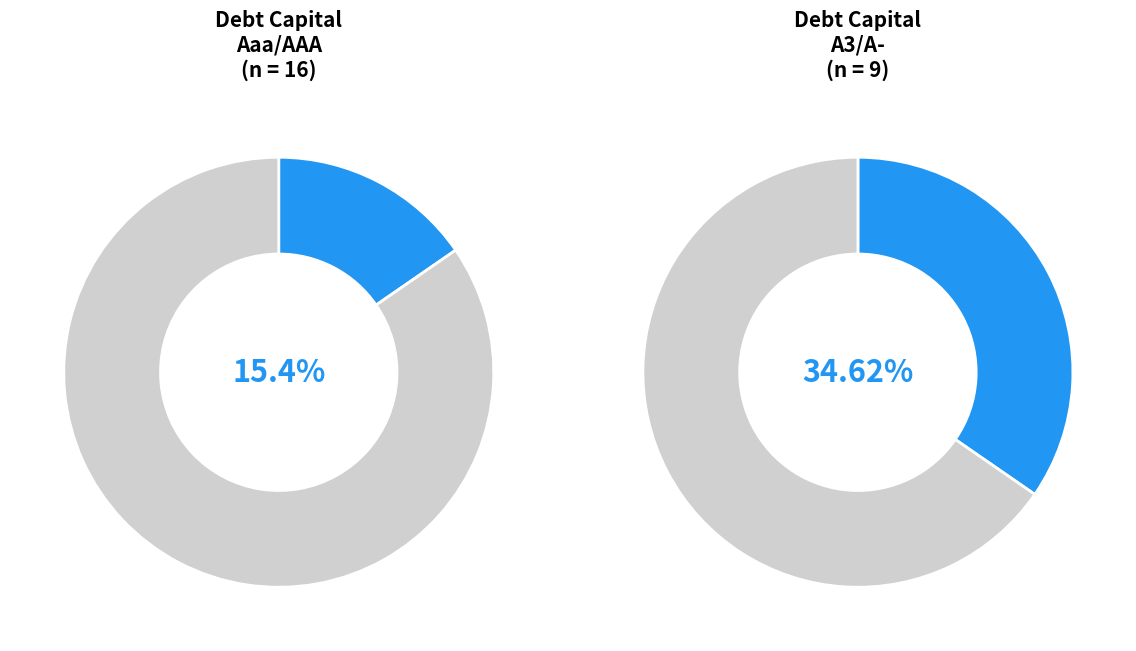

The A1/A+ slice represents 1% of the pie. True or false?

False